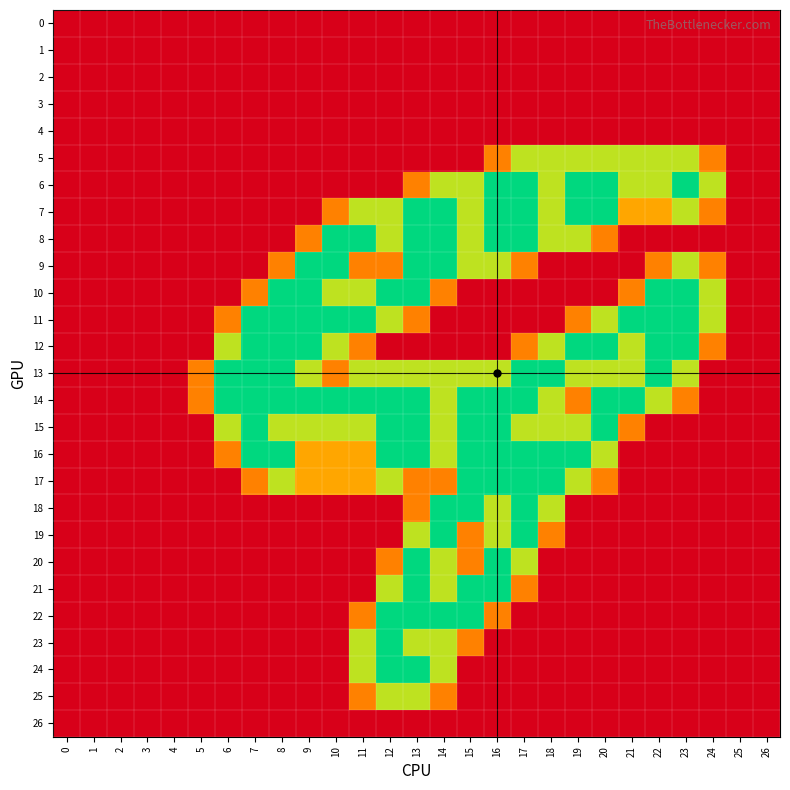

Which series has the largest range (max minus min)?

6